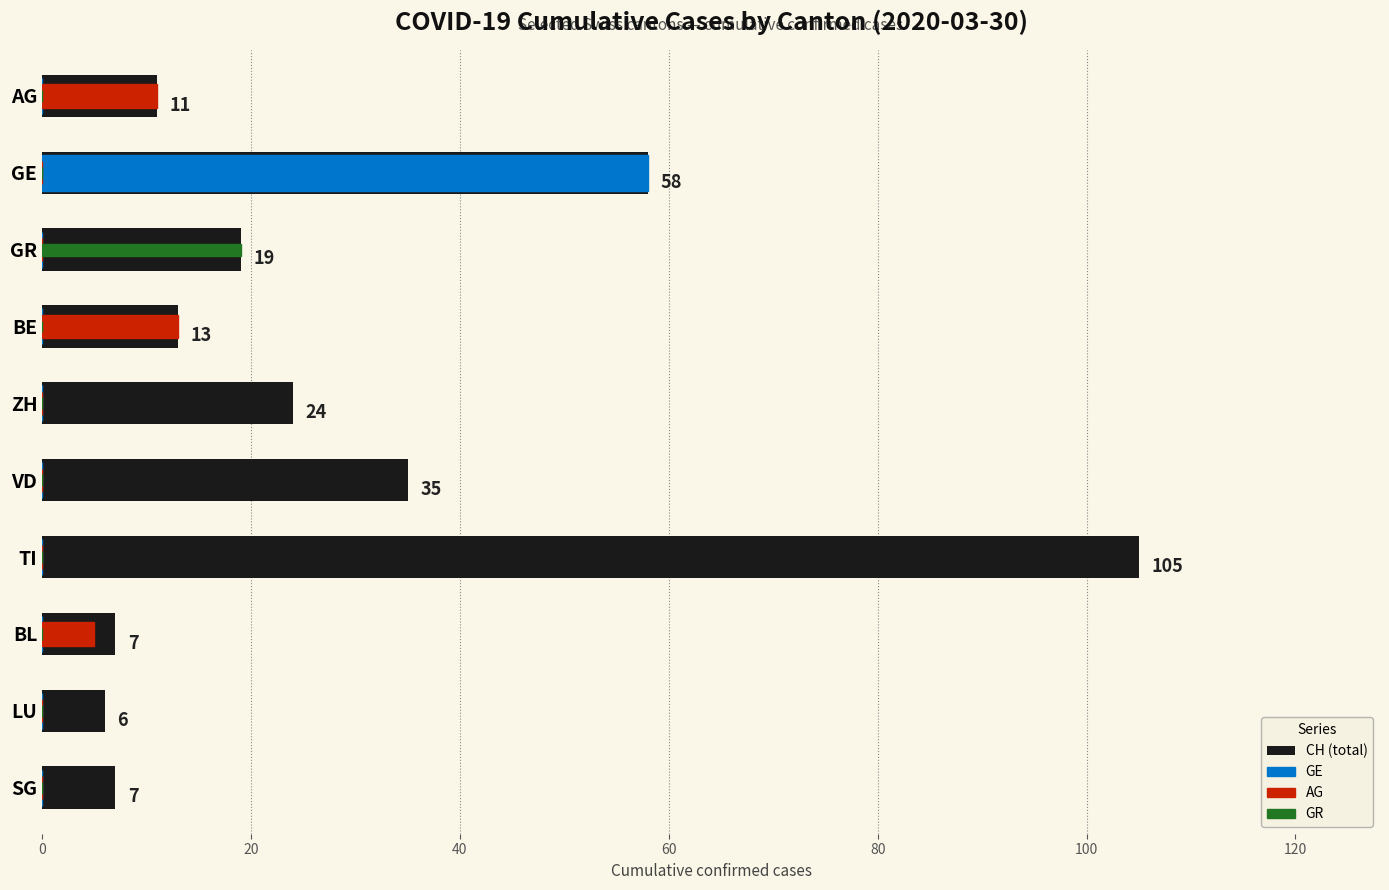

The value of AG at SG is 0. True or false?

True